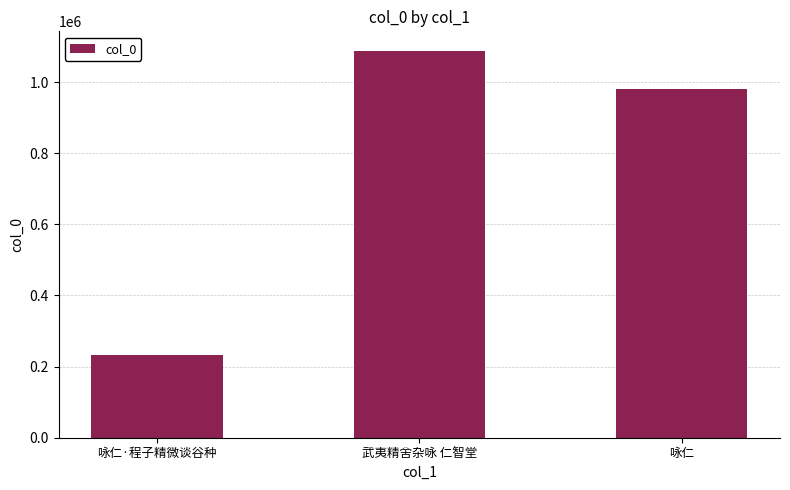

At which label is the value closest to 661270?

咏仁